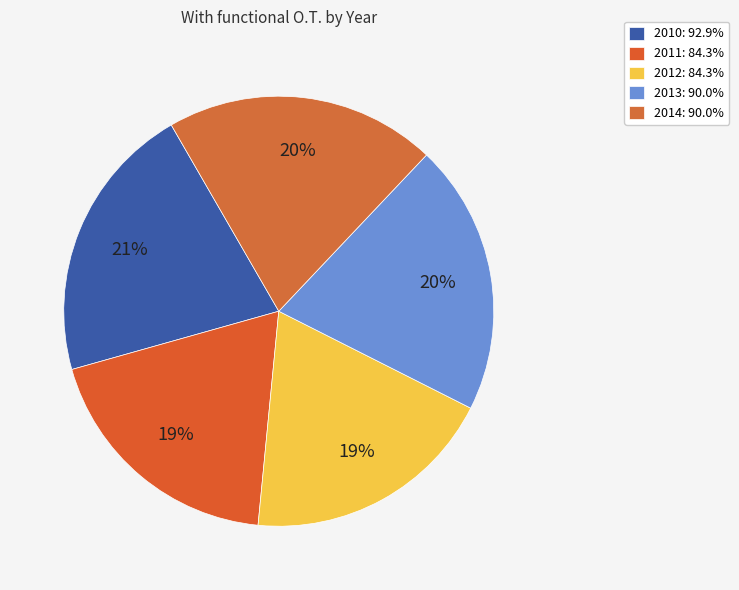

What percentage is the 2010 slice, to the nearest percent?

21%